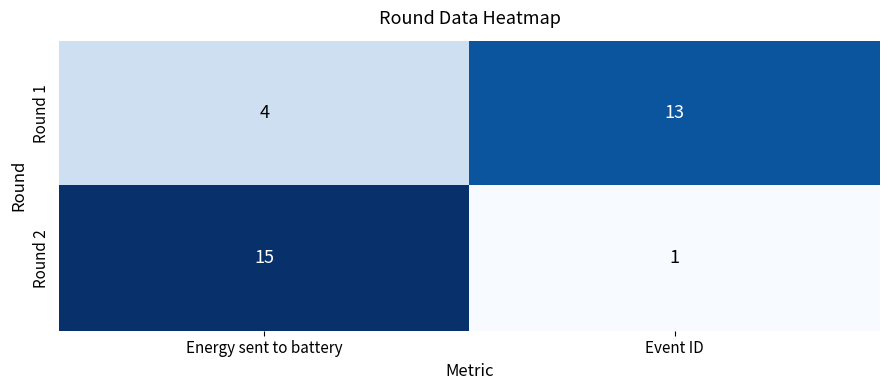

At which category does the chart reach its peak across all series?

Energy sent to battery